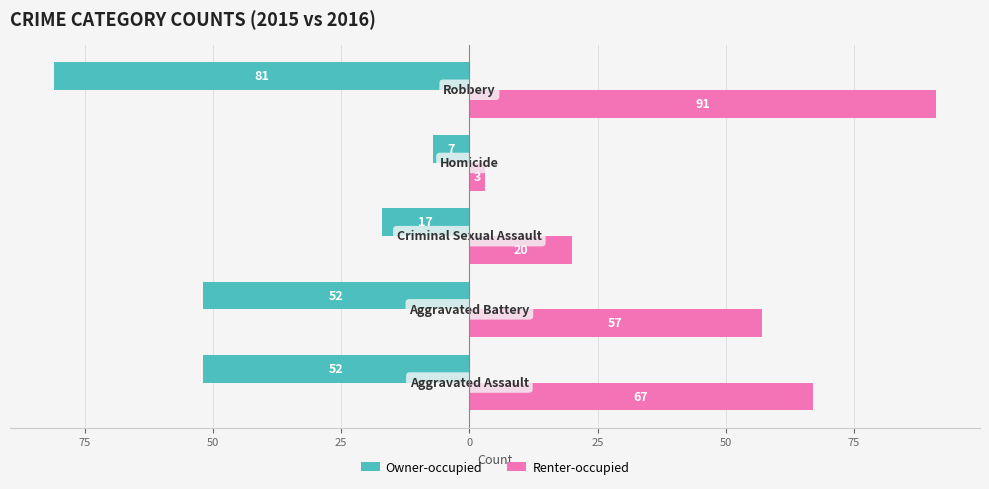

What are all the series names shown in the legend?

Owner-occupied, Renter-occupied